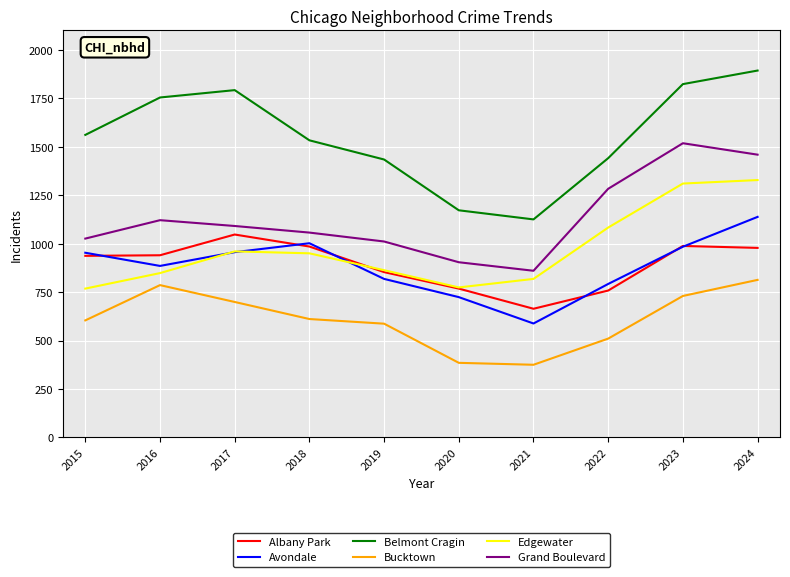

Rank the series by their maximum value, from lowest to highest.

Bucktown, Albany Park, Avondale, Edgewater, Grand Boulevard, Belmont Cragin